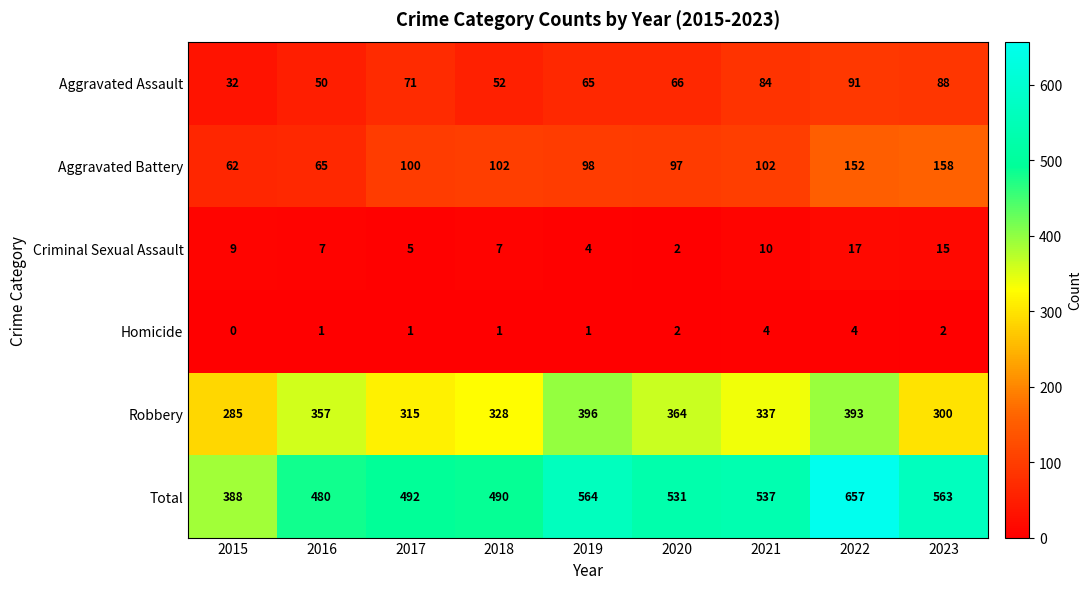

Which series has the largest total across all categories?

Total